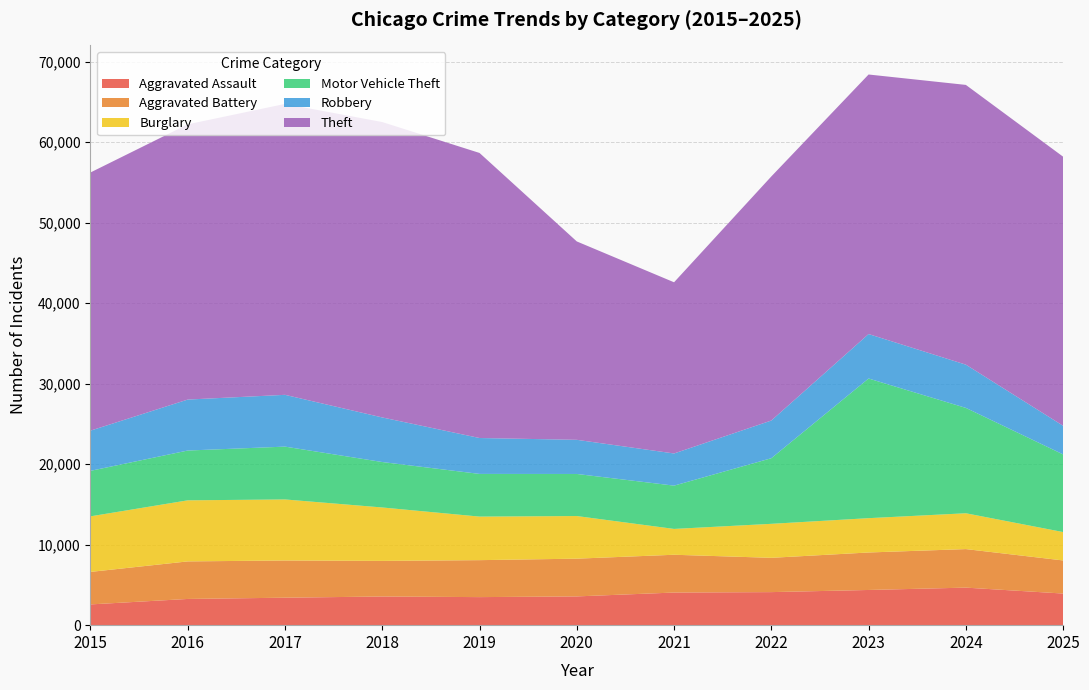

Reading left to right, transcribe all the data shown in this chart.

Aggravated Assault: 2015=2578	2016=3256	2017=3412	2018=3560	2019=3484	2020=3572	2021=4052	2022=4105	2023=4371	2024=4663	2025=3927
Aggravated Battery: 2015=4036	2016=4663	2017=4620	2018=4421	2019=4590	2020=4687	2021=4692	2022=4259	2023=4655	2024=4785	2025=4110
Burglary: 2015=6901	2016=7585	2017=7582	2018=6636	2019=5410	2020=5294	2021=3209	2022=4222	2023=4263	2024=4450	2025=3526
Motor Vehicle Theft: 2015=5651	2016=6184	2017=6560	2018=5644	2019=5300	2020=5225	2021=5376	2022=8148	2023=17344	2024=13084	2025=9643
Robbery: 2015=4991	2016=6330	2017=6432	2018=5536	2019=4459	2020=4241	2021=3994	2022=4681	2023=5522	2024=5371	2025=3555
Theft: 2015=32062	2016=34181	2017=36127	2018=36684	2019=35402	2020=24637	2021=21260	2022=30312	2023=32232	2024=34743	2025=33418